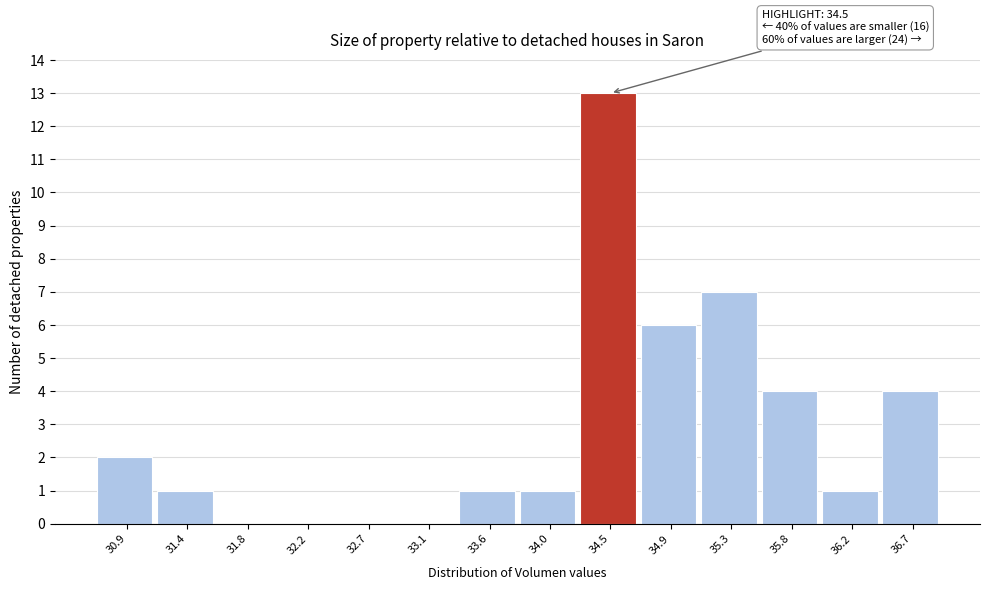

Over which range of the x-axis is the bar tallest?

34.25 to 34.70